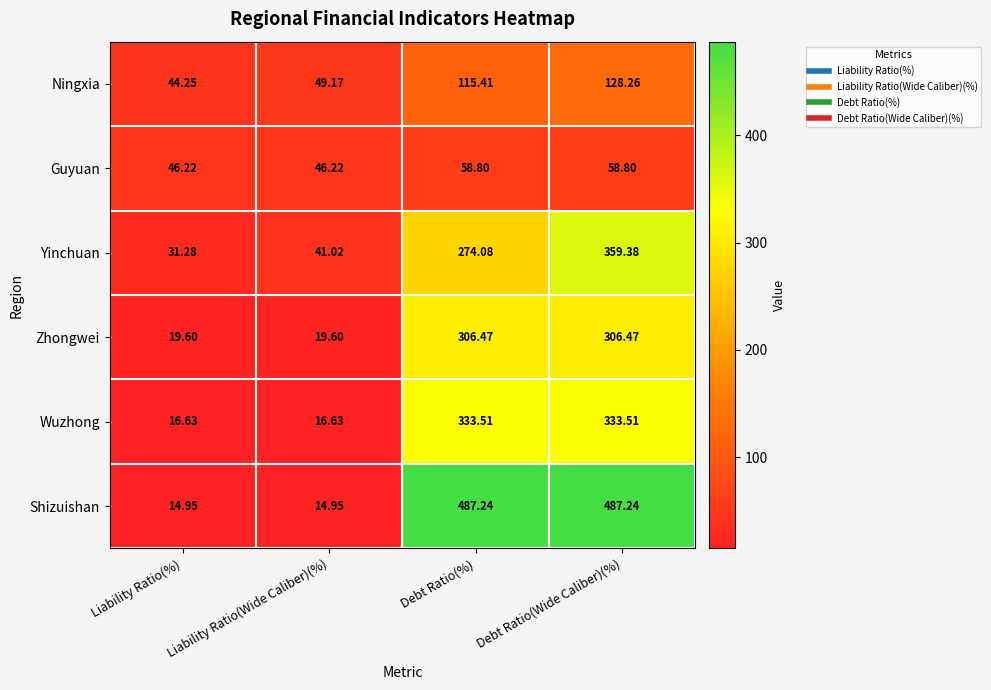

At Debt Ratio(Wide Caliber)(%), list the series in order from largest to smallest.

Shizuishan, Yinchuan, Wuzhong, Zhongwei, Ningxia, Guyuan